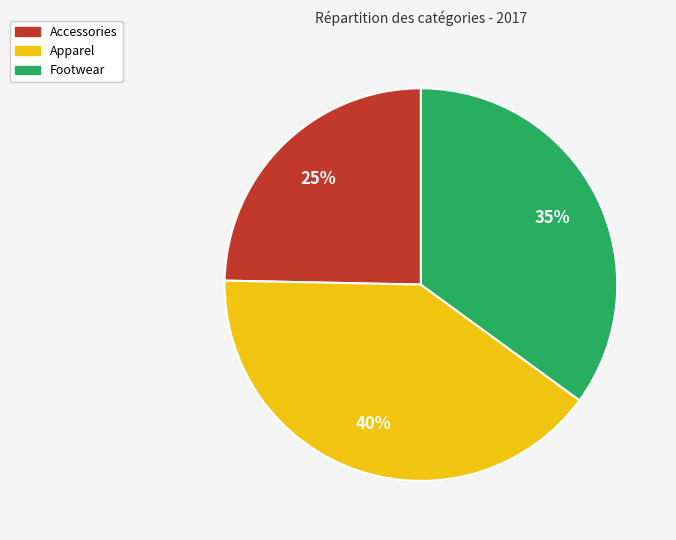

Does Footwear represent more than half of the total?

No